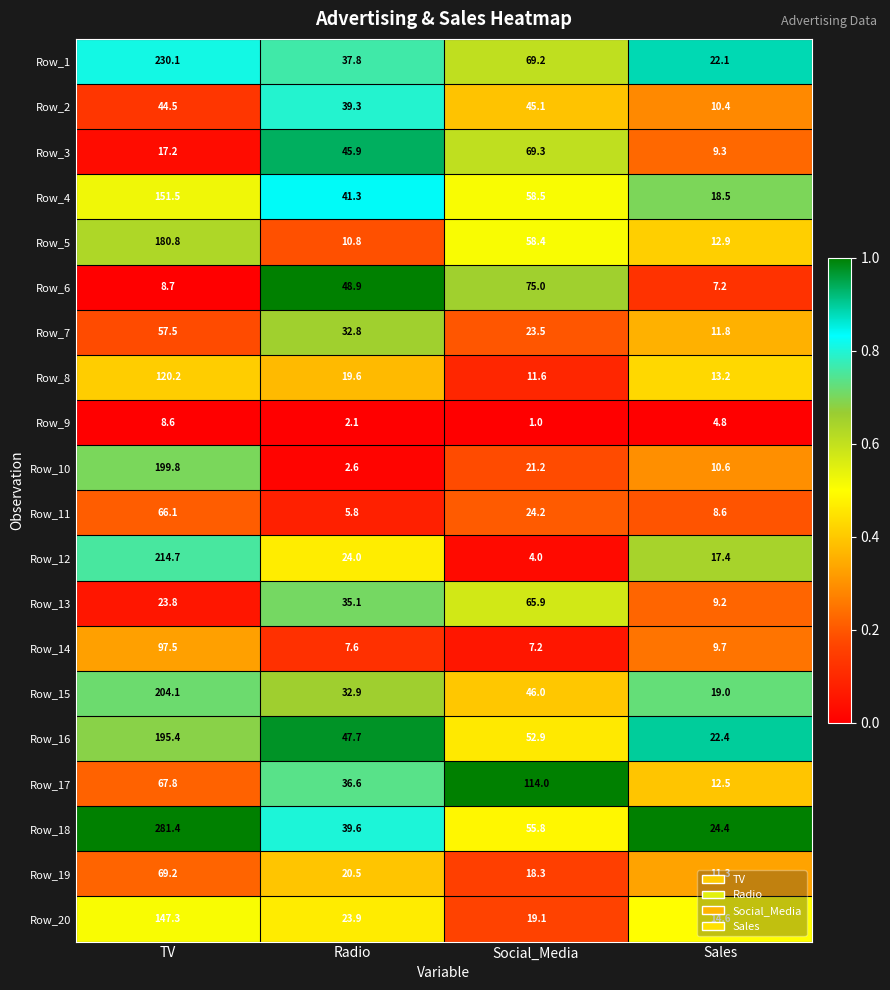

What is the sum of all Row_19 values?

119.3